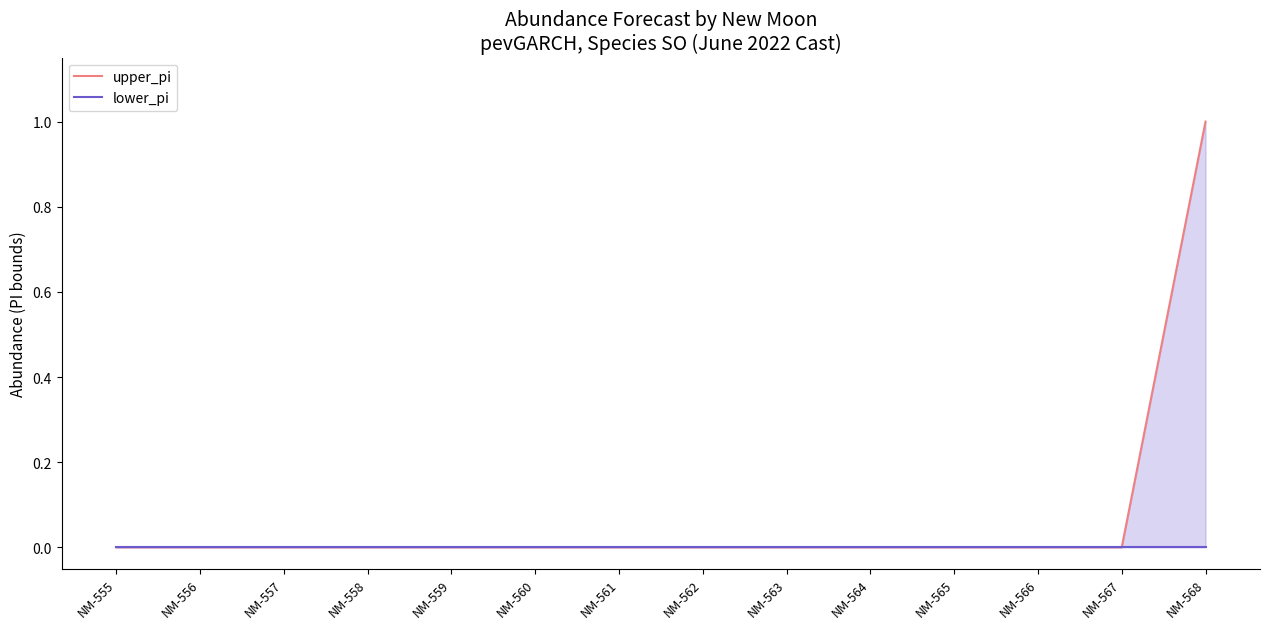

The lower_pi series shows 0 at NM-561. True or false?

True